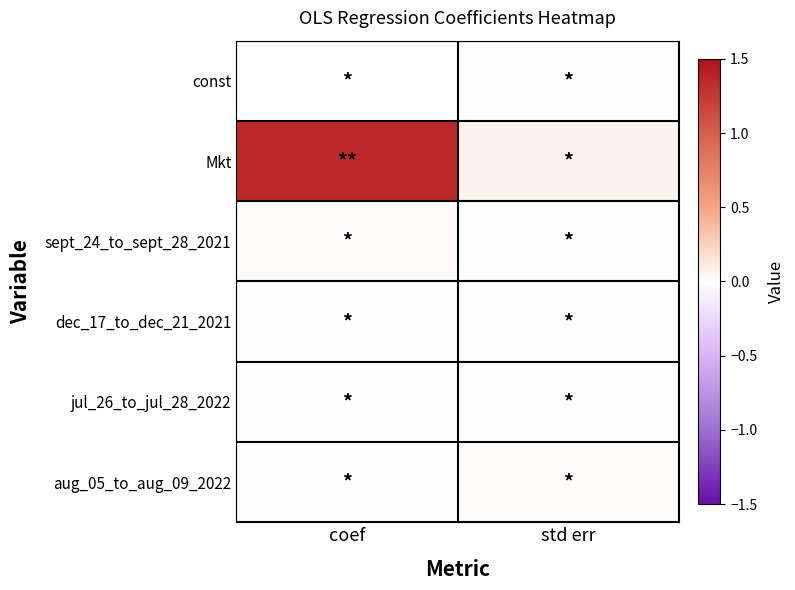

Count the number of data series in this chart.

6